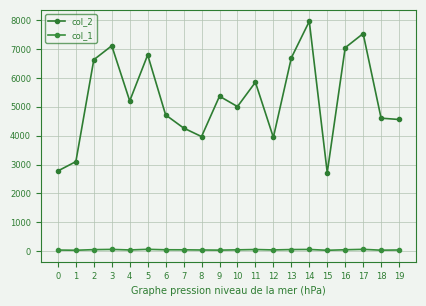

What is the total value across all series at 6?

4771